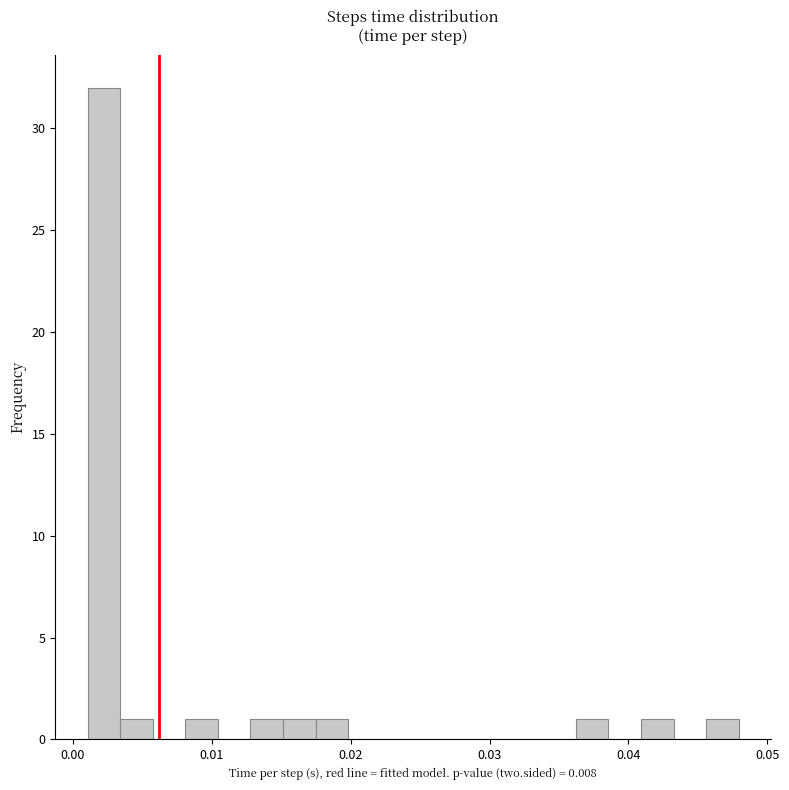

Read against the x-axis, roughly where is the centre of the tallest bar?

0.002